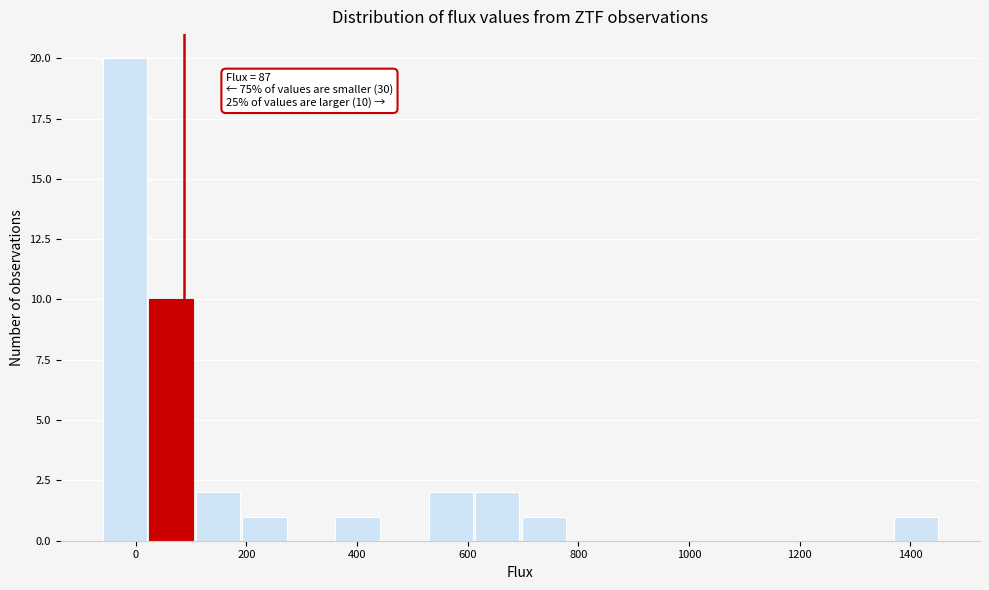

Over which range of the x-axis is the bar tallest?

-60 to 20